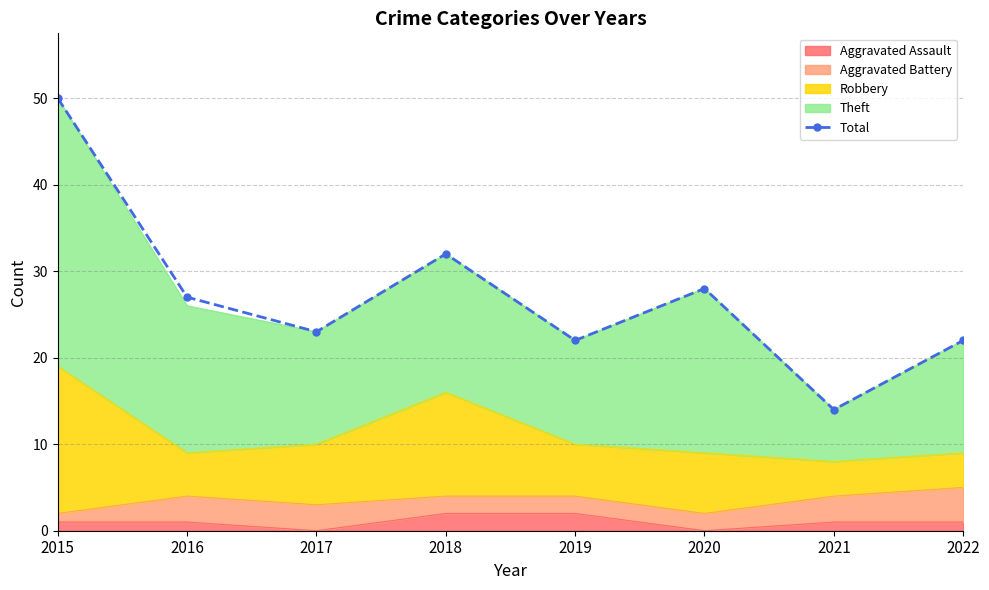

What value does the data have at 2015, to the nearest 10?

50